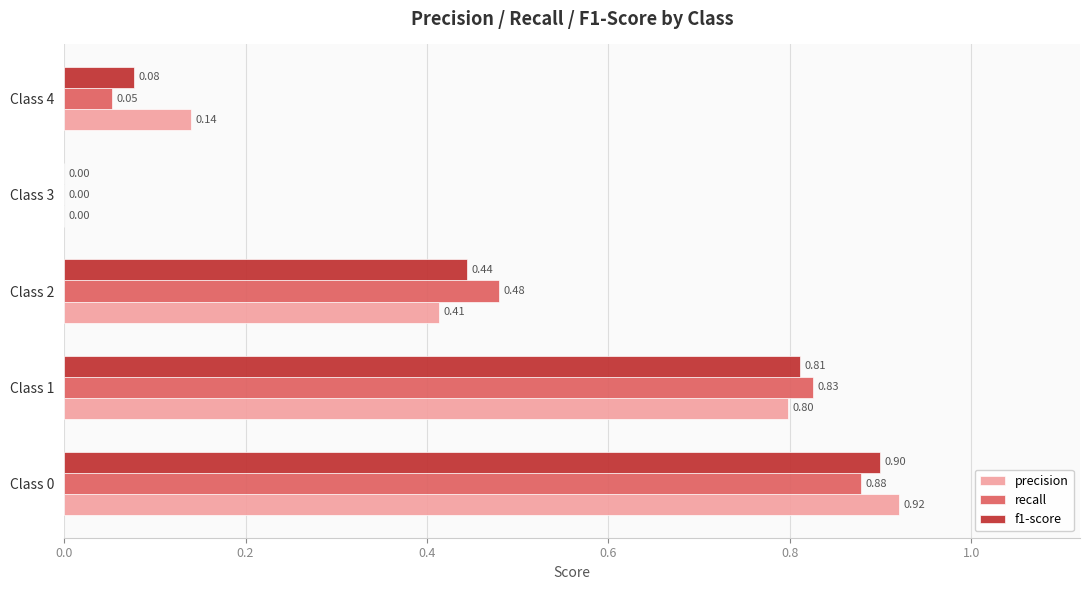

Is the value of precision at Class 1 greater than the value of f1-score at Class 2?

Yes